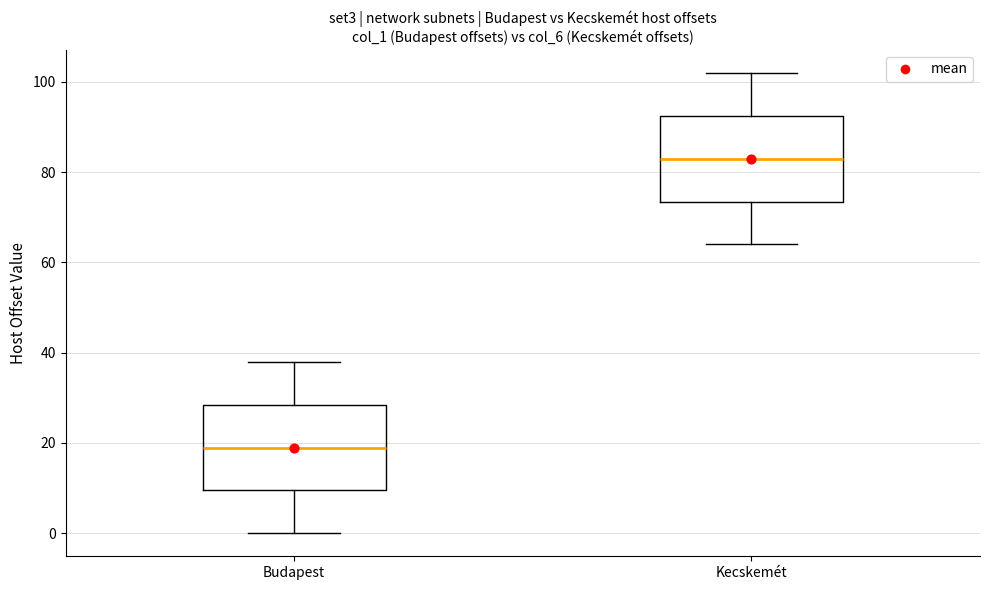

Where does the upper whisker of the box for Kecskemét end on the y-axis? The values are not printed on the chart, so give them approximately, as read against the axis.

102